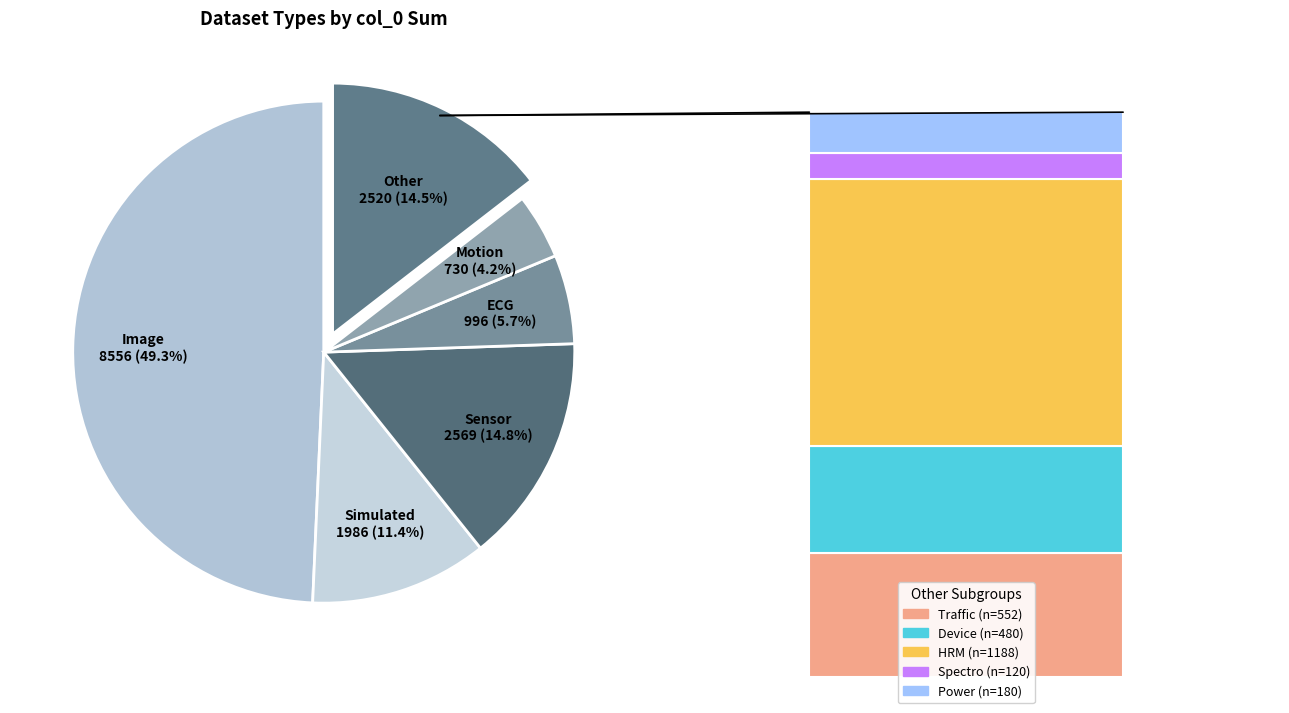

What is the total percentage of Device and Motion?

7.0%